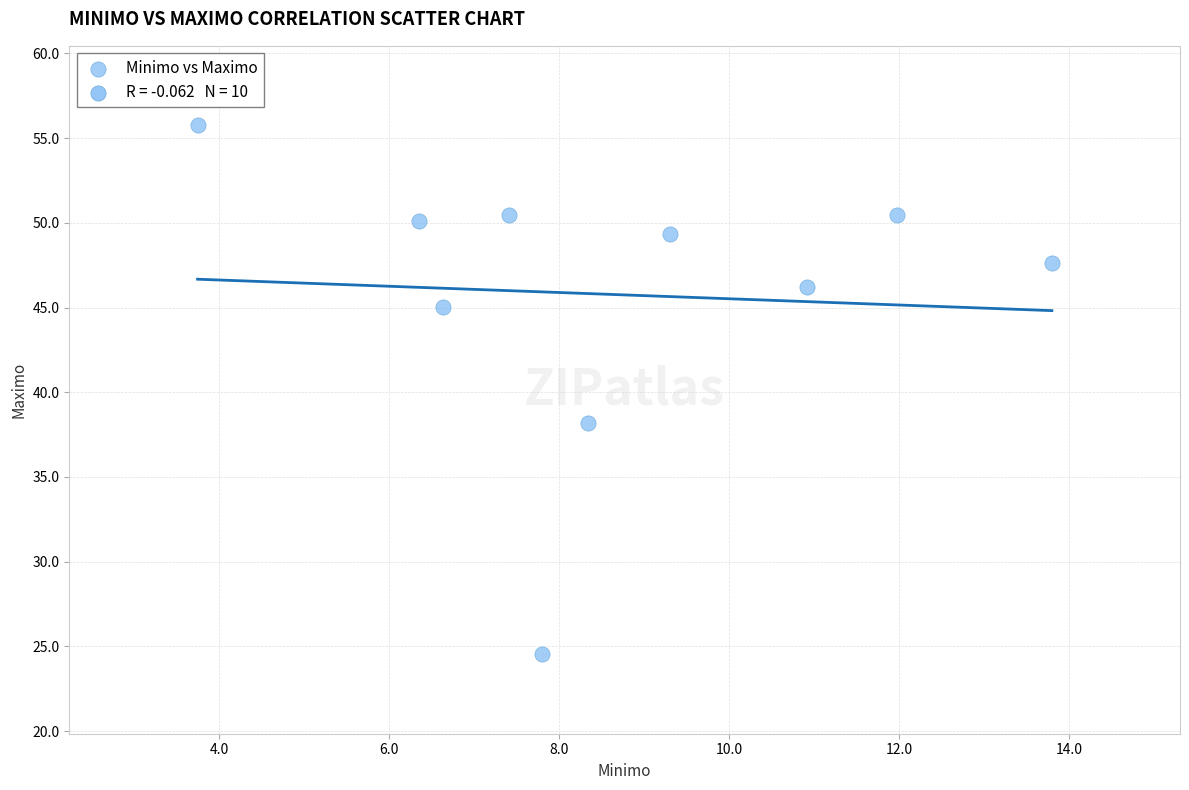

What Y value in the scatter plot is closest to 40?

38.2